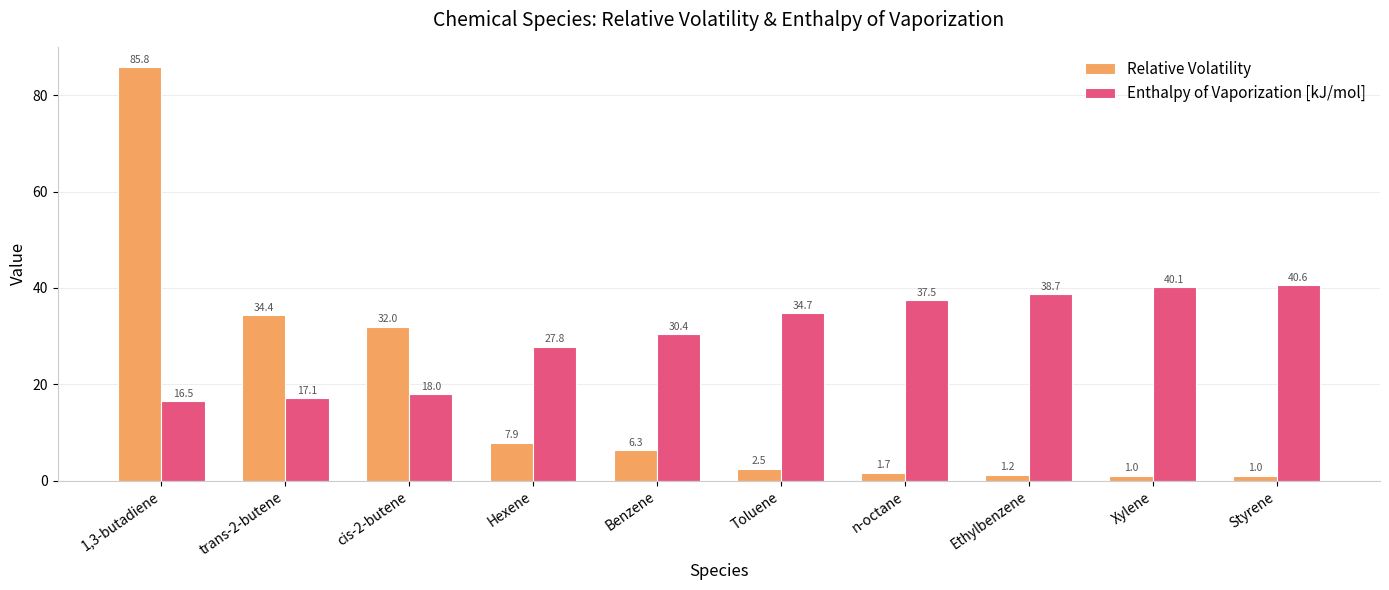

The Relative Volatility series shows 2.5 at Toluene. True or false?

True